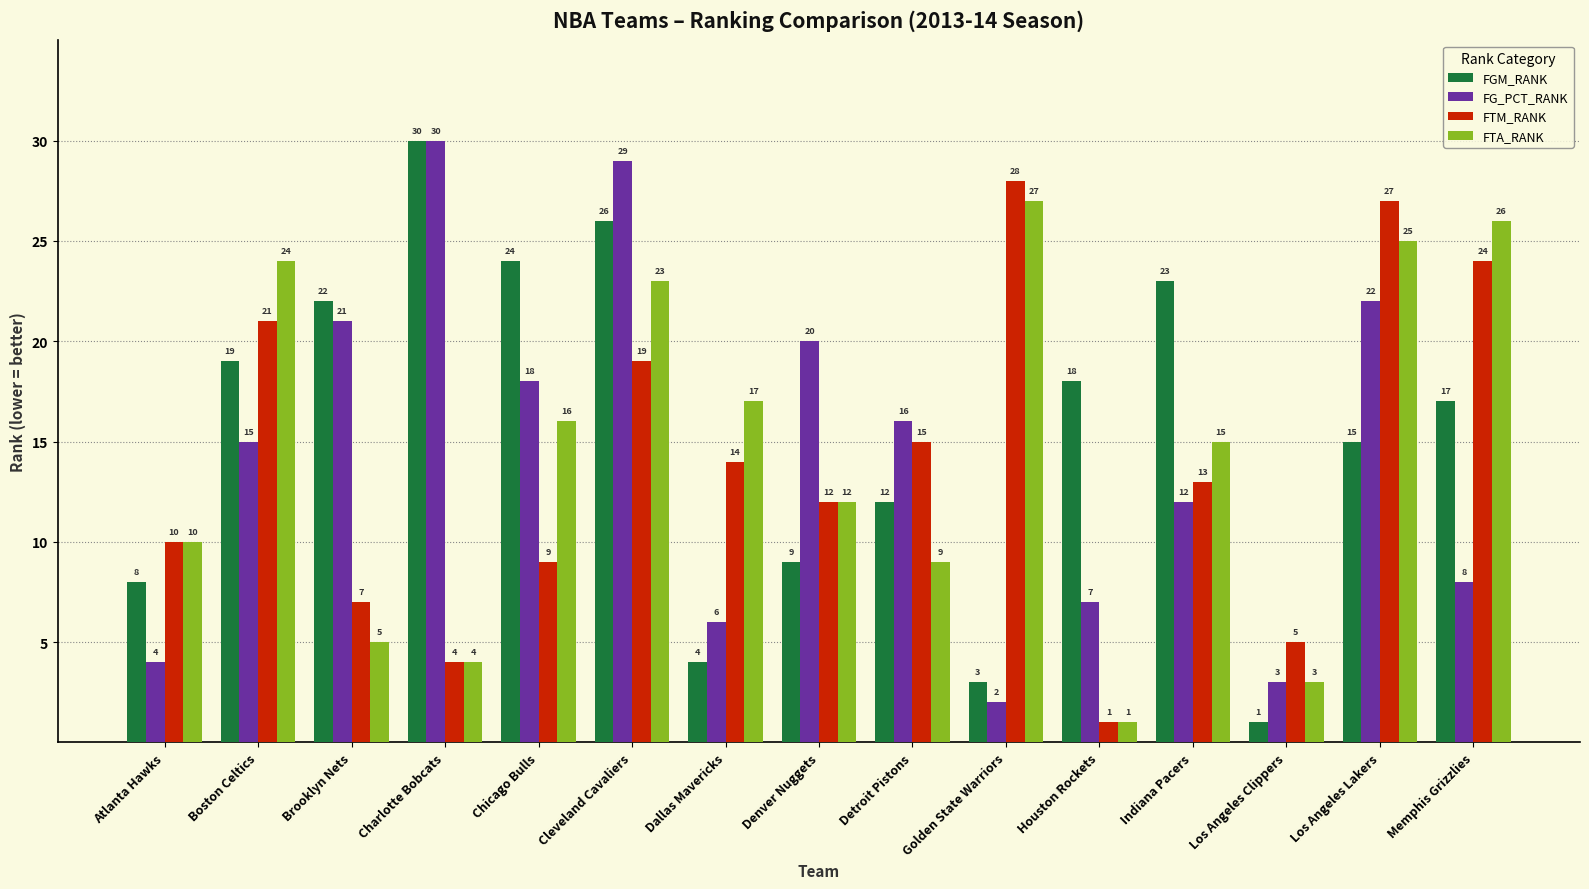

What is the maximum value for FTM_RANK?

28